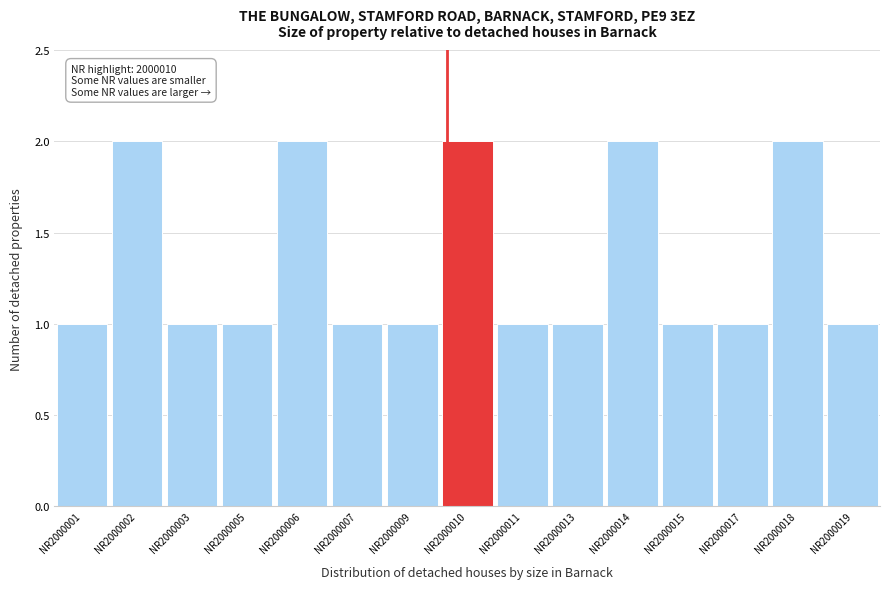

Reading left to right, transcribe all the data shown in this chart.

NR2000001=1	NR2000002=2	NR2000003=1	NR2000005=1	NR2000006=2	NR2000007=1	NR2000009=1	NR2000010=2	NR2000011=1	NR2000013=1	NR2000014=2	NR2000015=1	NR2000017=1	NR2000018=2	NR2000019=1